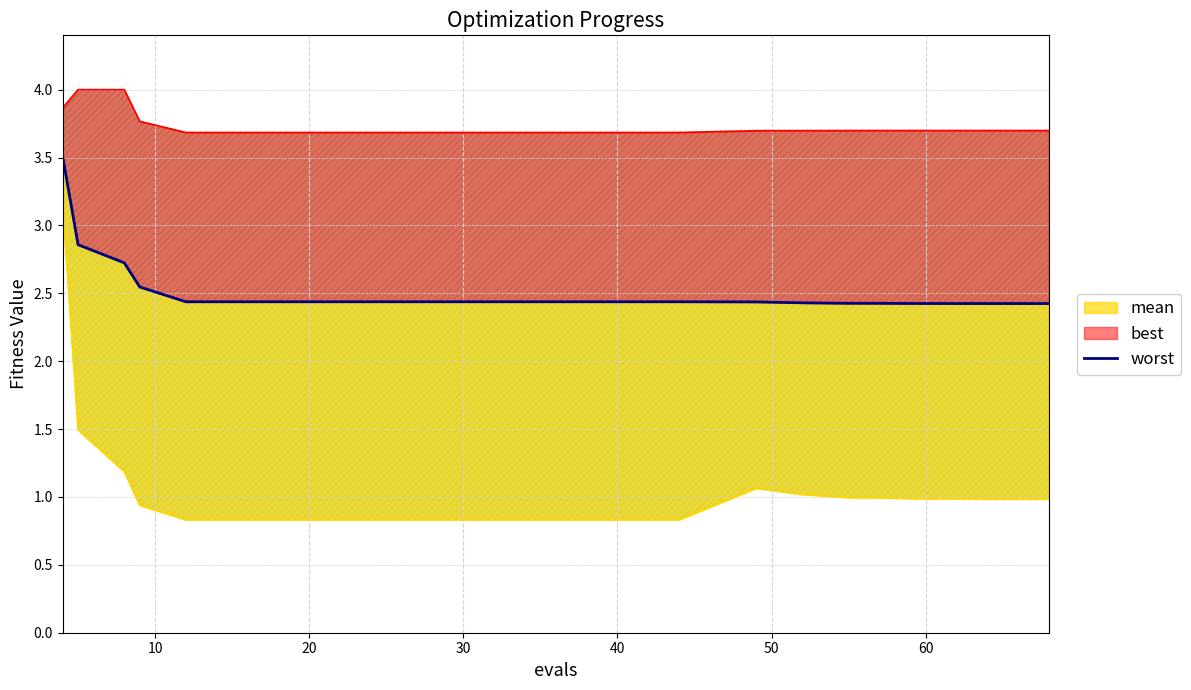

What is the label of the 15th point from the right?

20